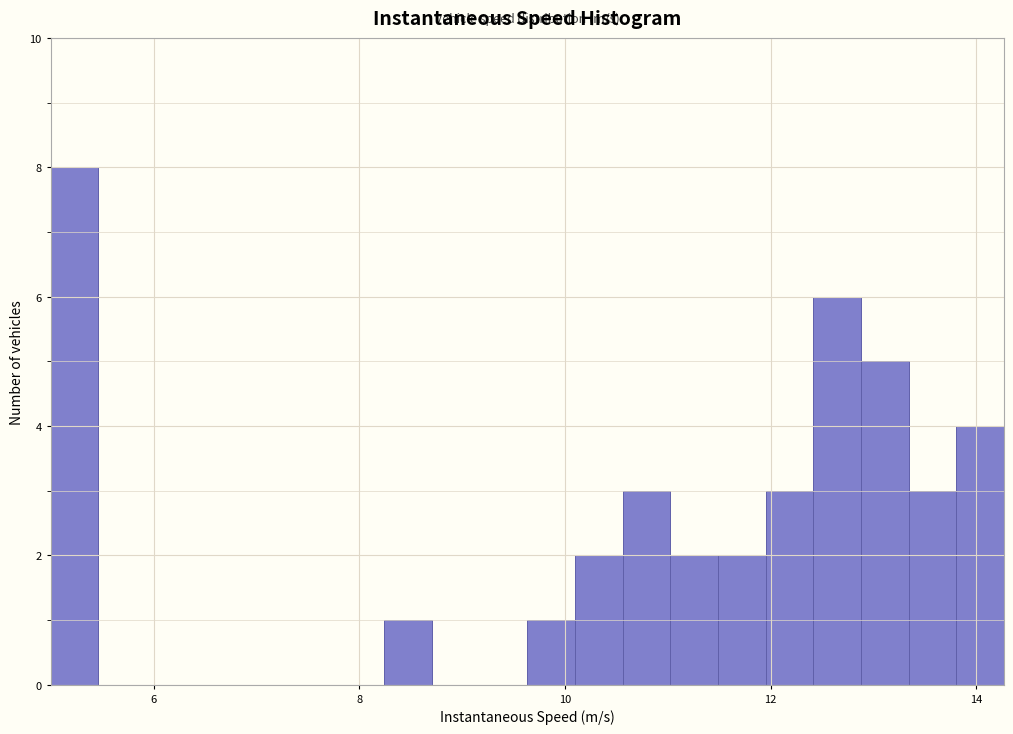

Read against the x-axis, roughly where is the centre of the tallest bar?

5.2